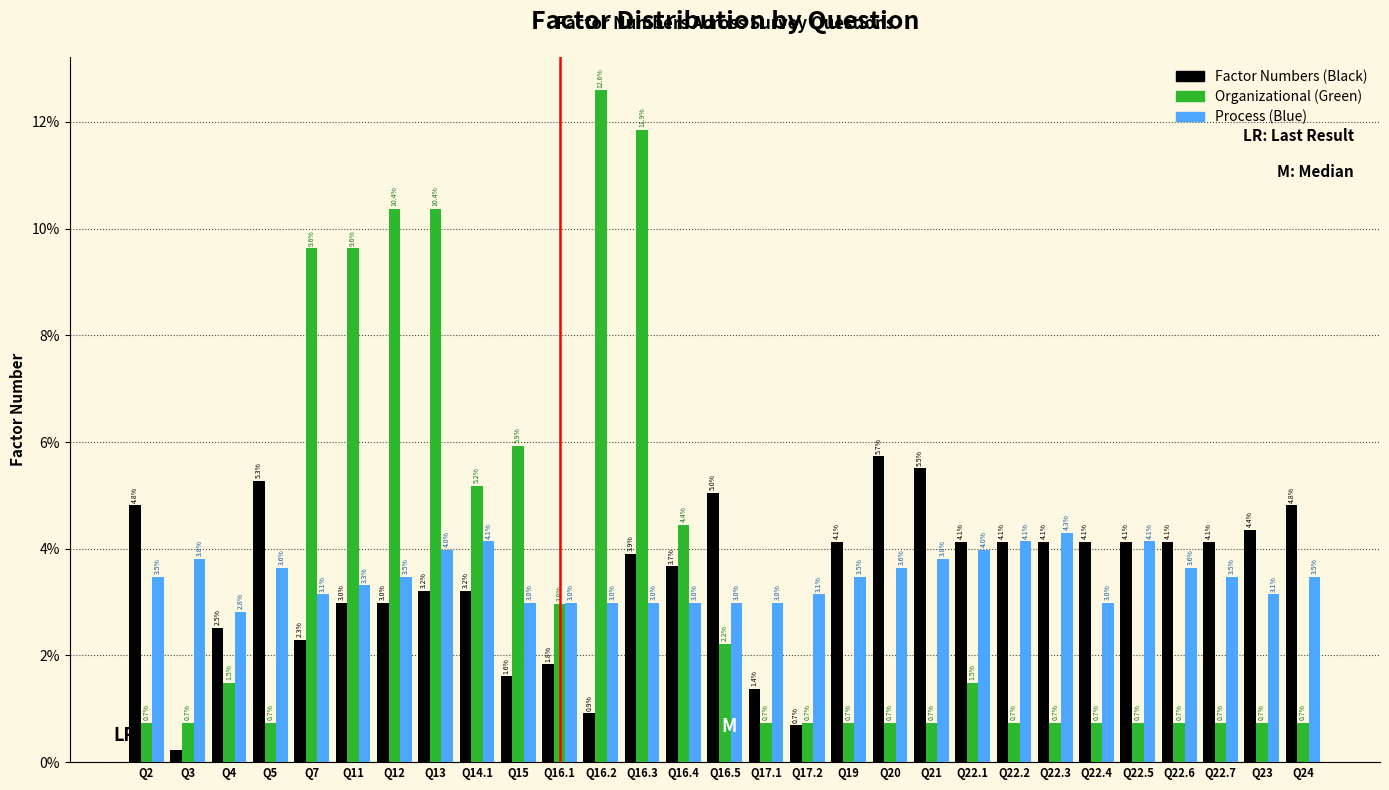

What is the difference between the Organizational (Green) values at Q22.5 and Q16.5?

1.5